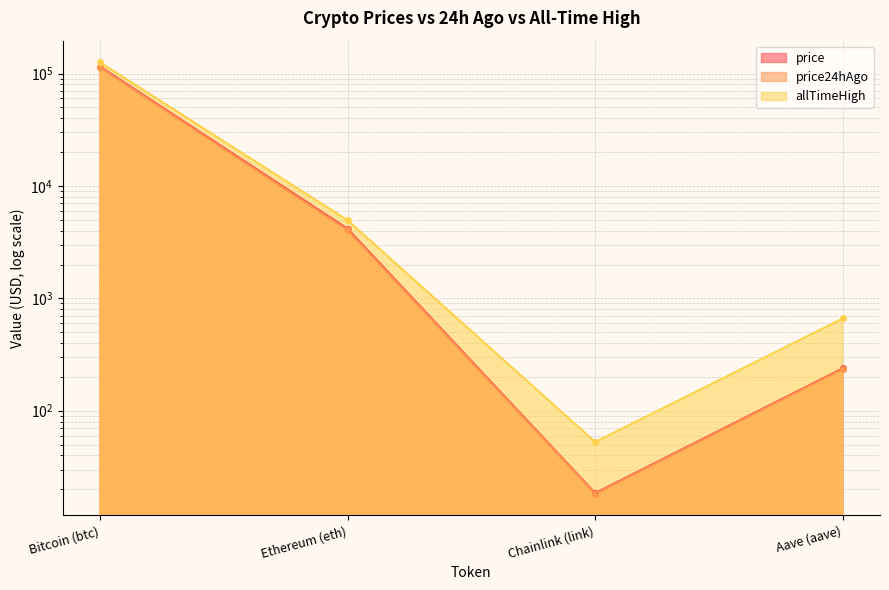

True or false: price24hAgo and price intersect in this chart.

False